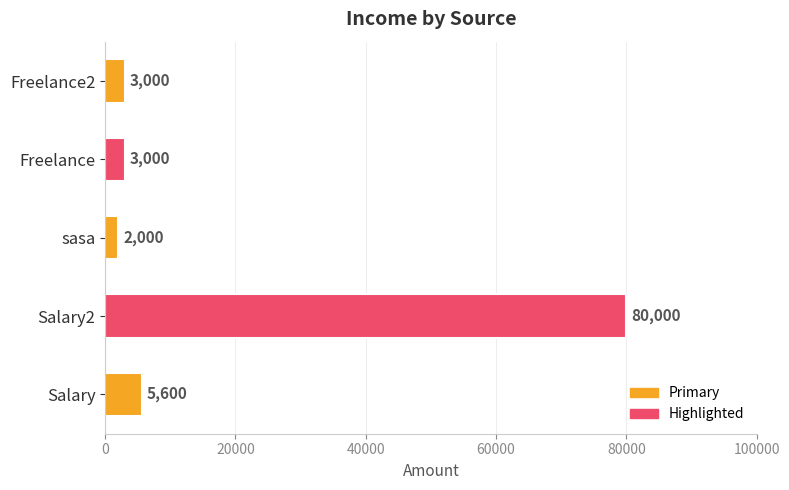

How many bars are there in total?

5